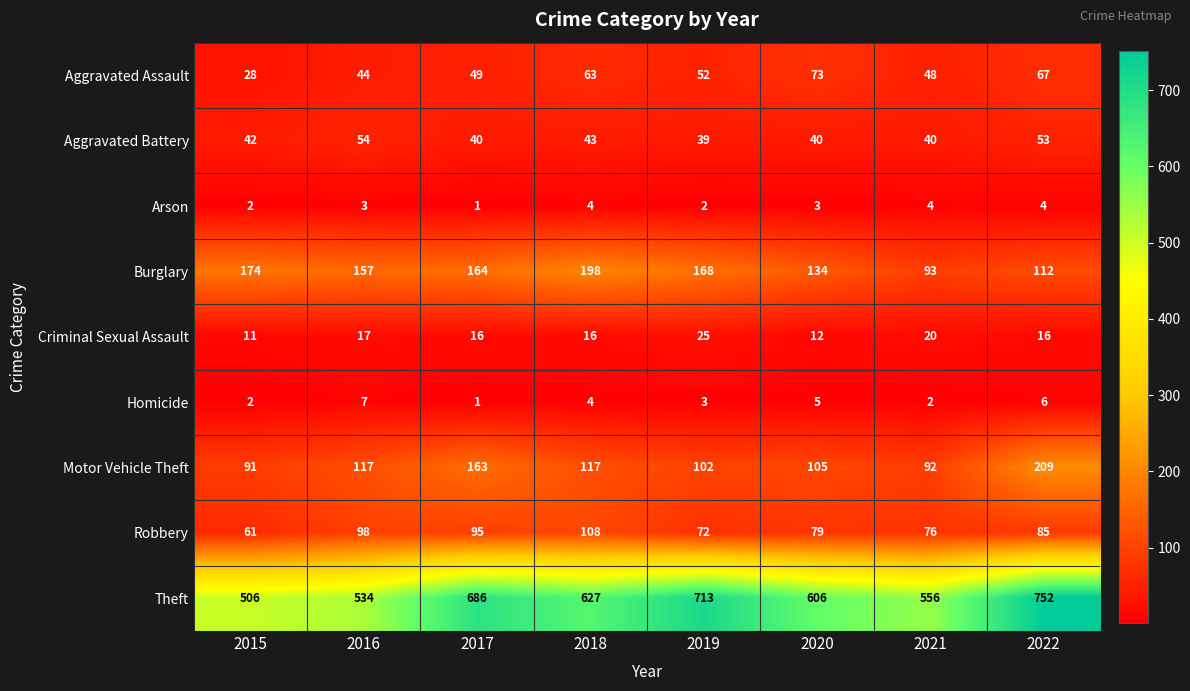

Read the Aggravated Battery value at 2018.

43